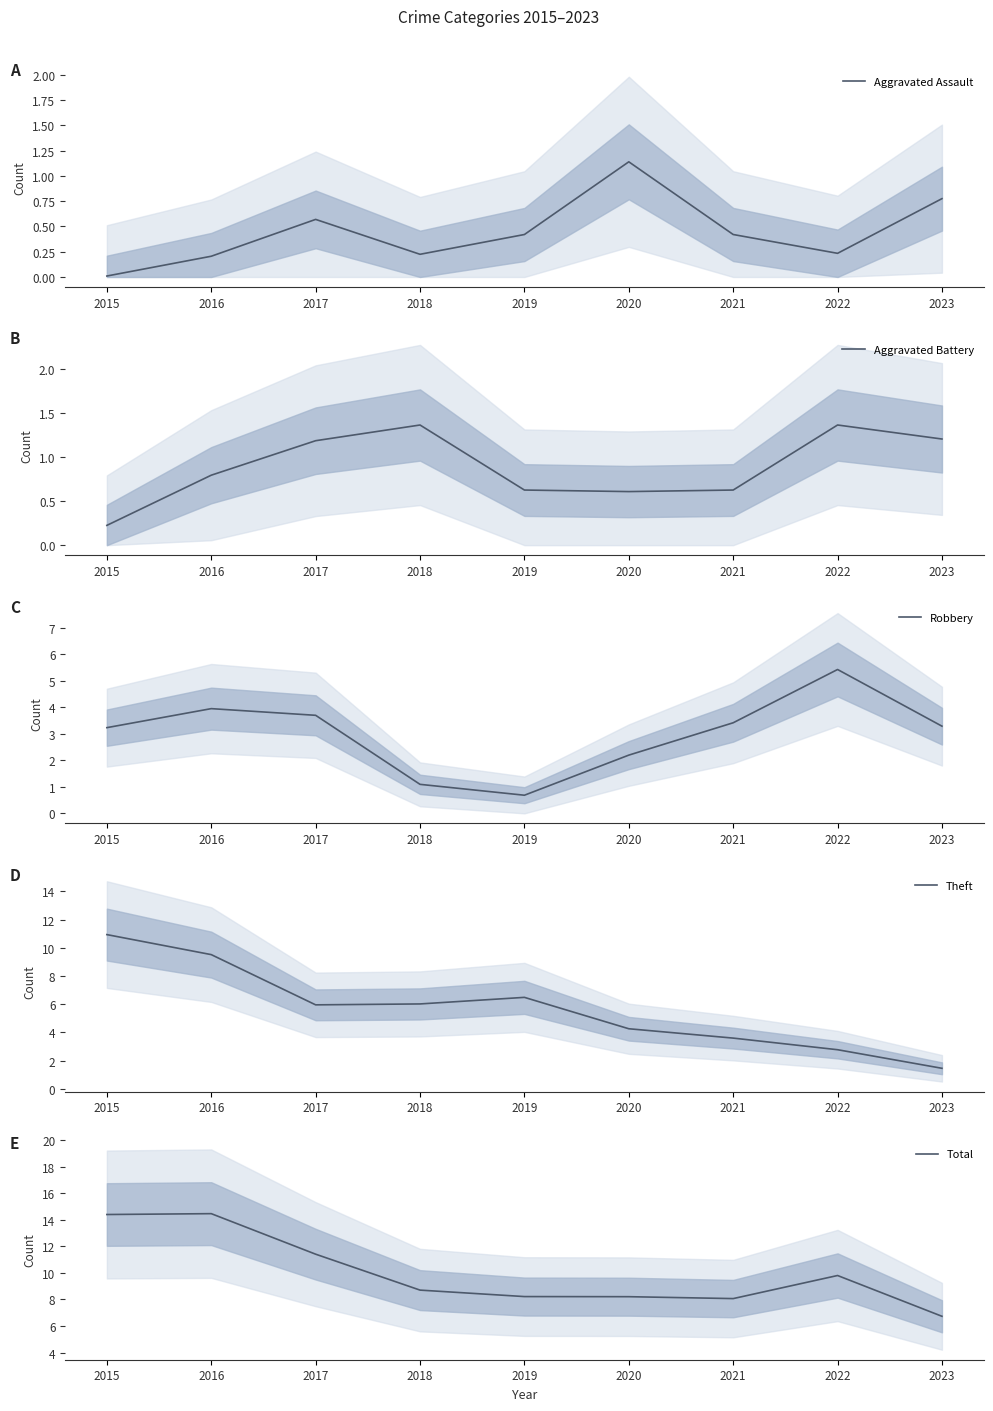

Rank the series by their maximum value, from lowest to highest.

Aggravated Assault, Aggravated Battery, Robbery, Theft, Total